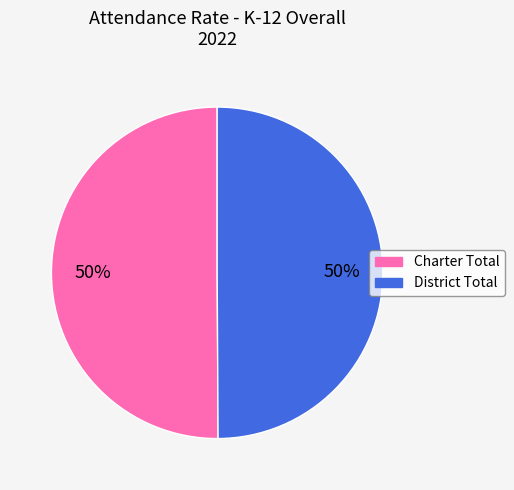

To the nearest percent, what is the average slice percentage?

50%